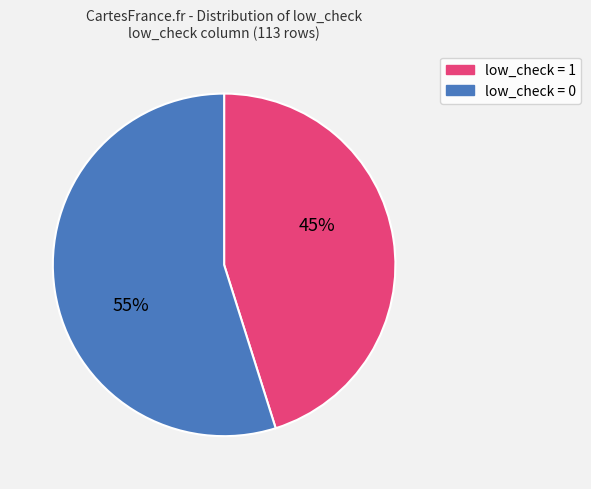

Approximately how many times larger is the value at low_check = 1 compared to low_check = 0?

0.8